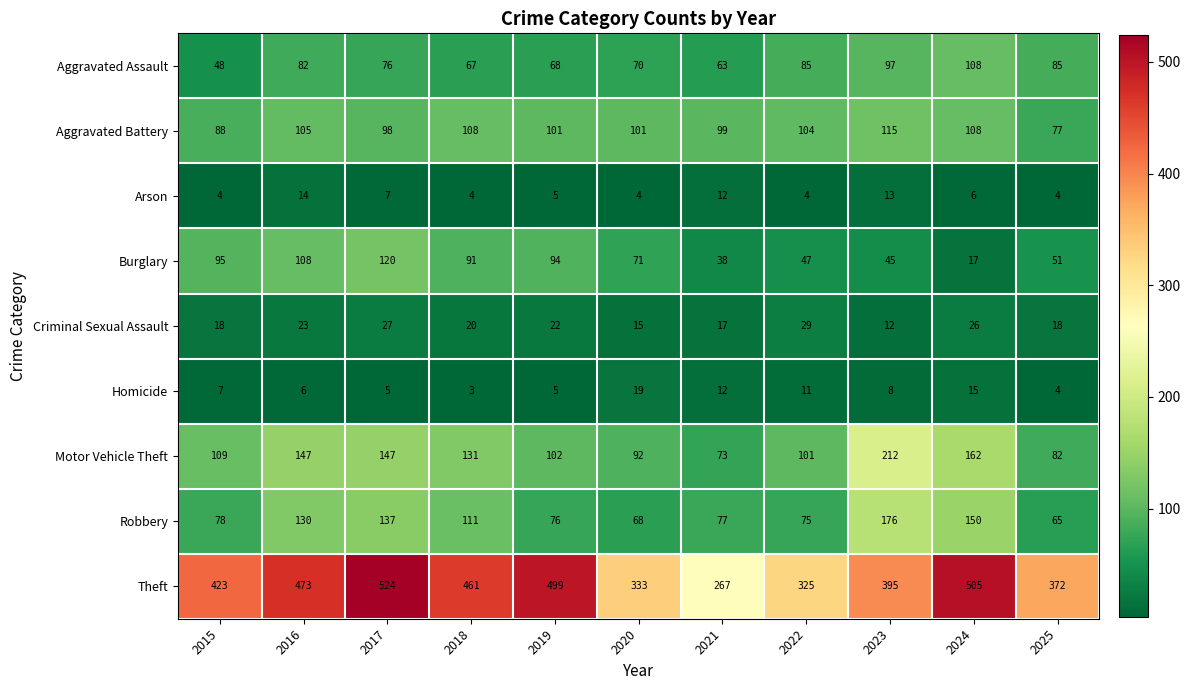

List the series in order of their peak value, lowest first.

Arson, Homicide, Criminal Sexual Assault, Aggravated Assault, Aggravated Battery, Burglary, Robbery, Motor Vehicle Theft, Theft